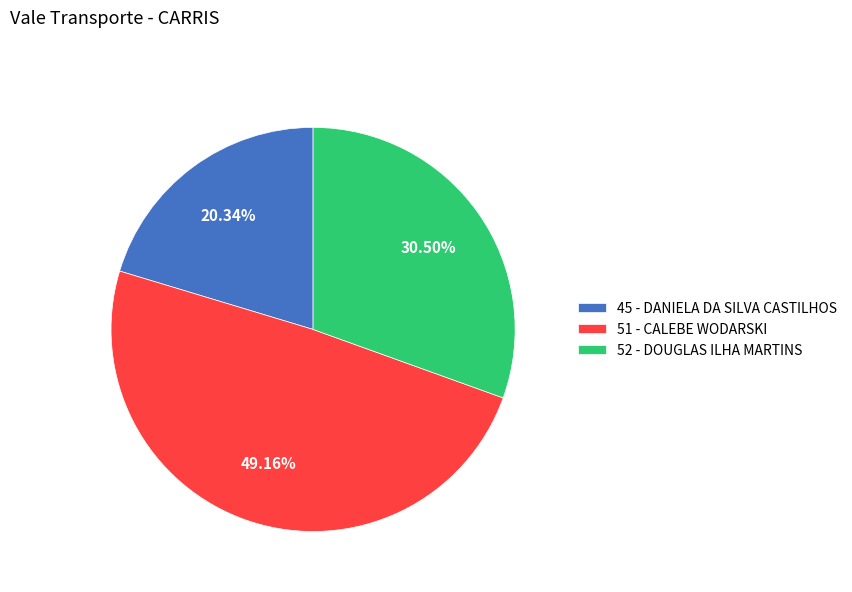

Which slice is the largest?

51 - CALEBE WODARSKI